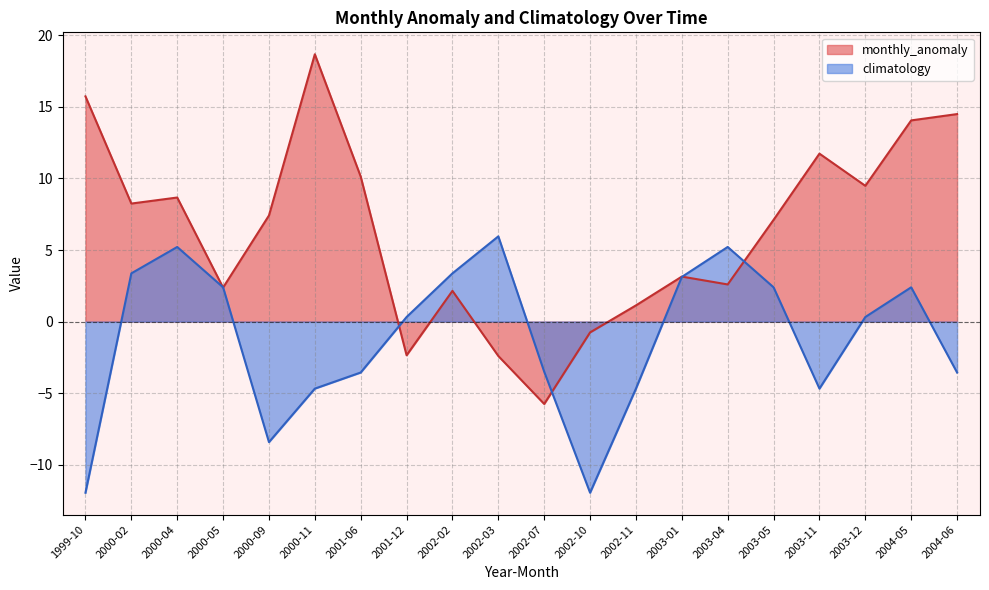

What is the value of the monthly_anomaly point at the 20th from the left?

14.5